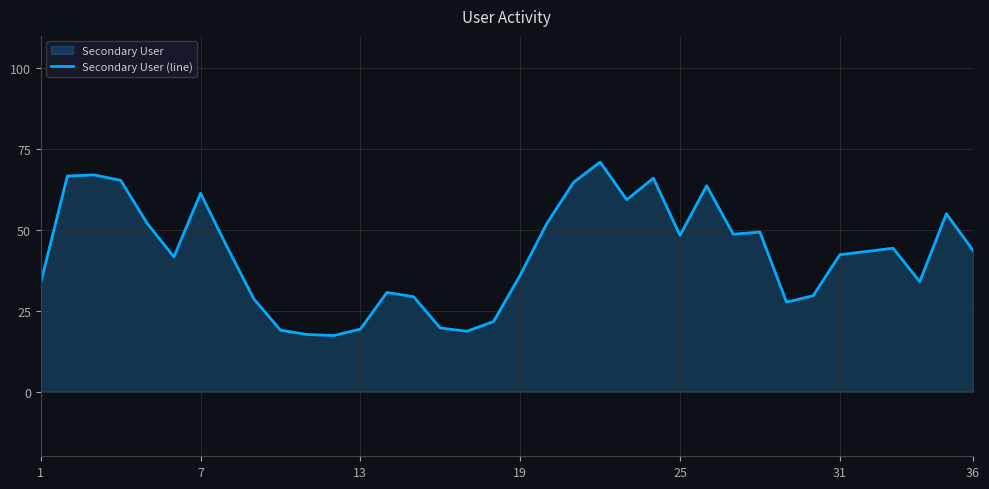

The chart shows a value of 78.0 at 36. True or false?

False